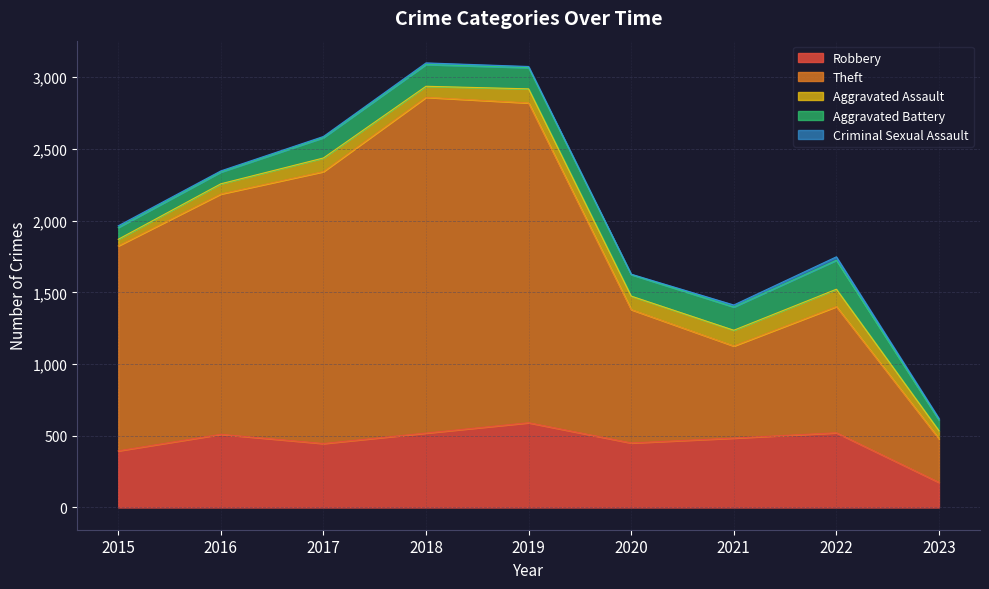

Does the chart display data point markers on the line(s)?

No